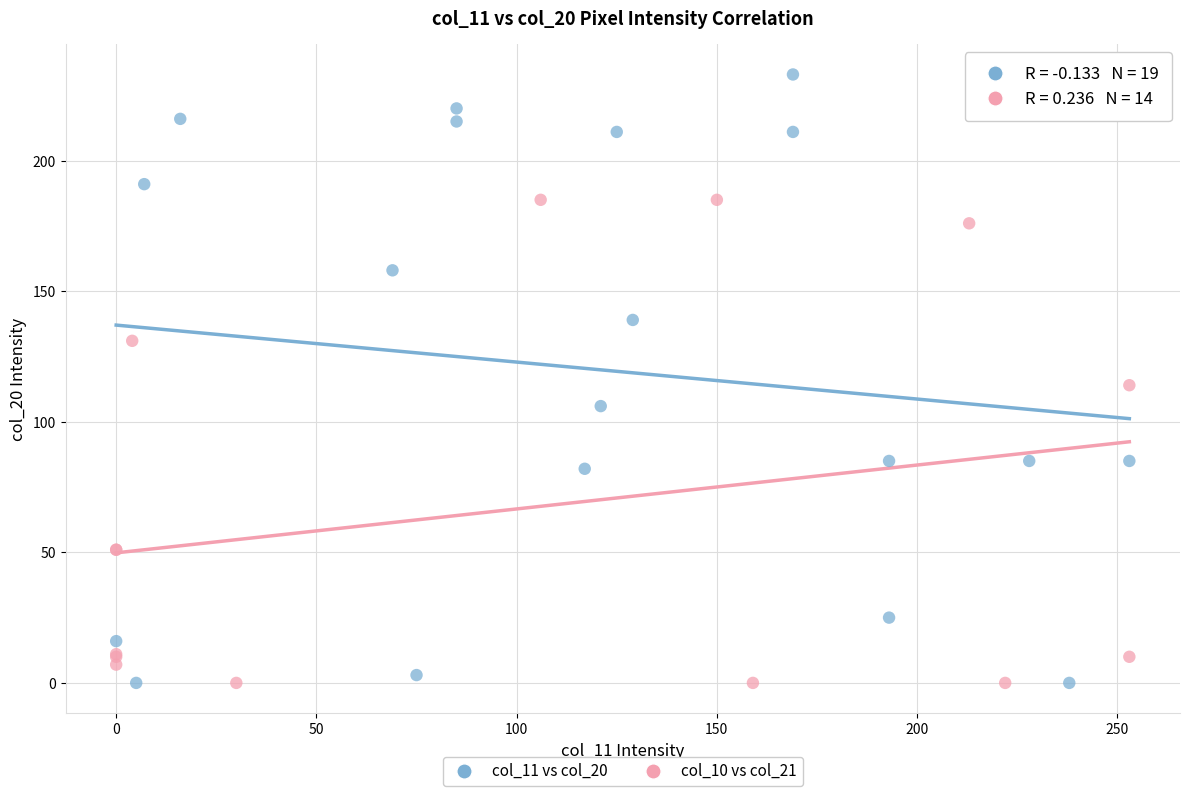

Which series has the widest spread of Y values?

col_11 vs col_20